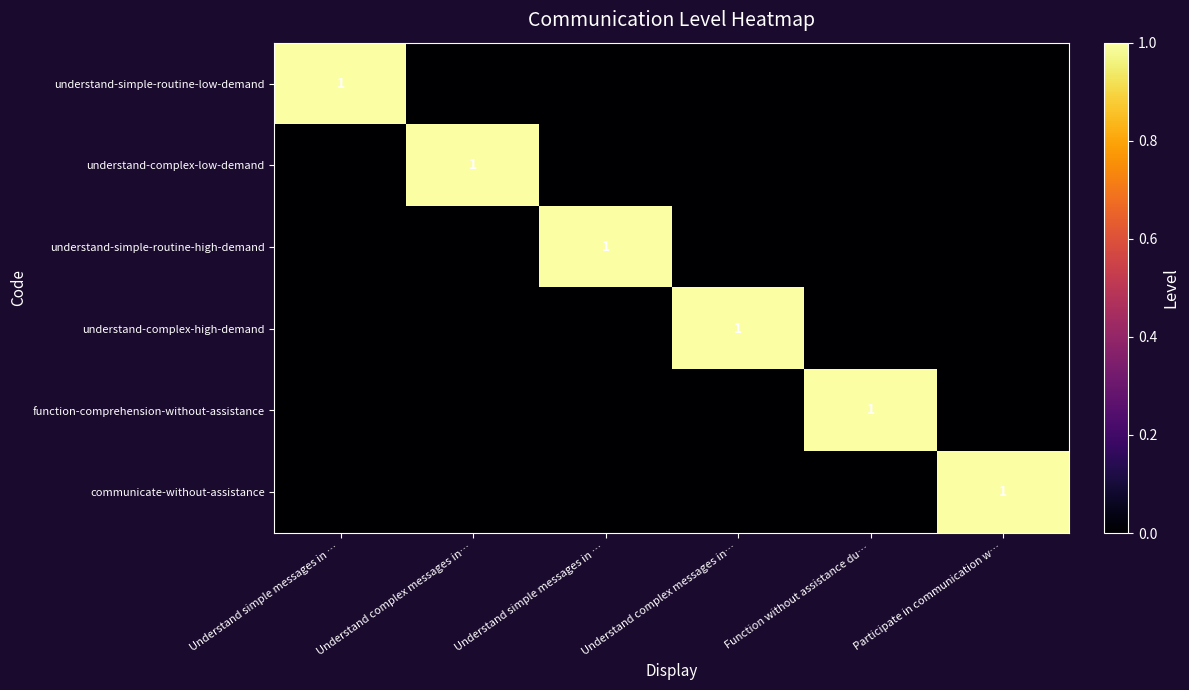

How many data points in communicate-without-assistance are above 0?

1